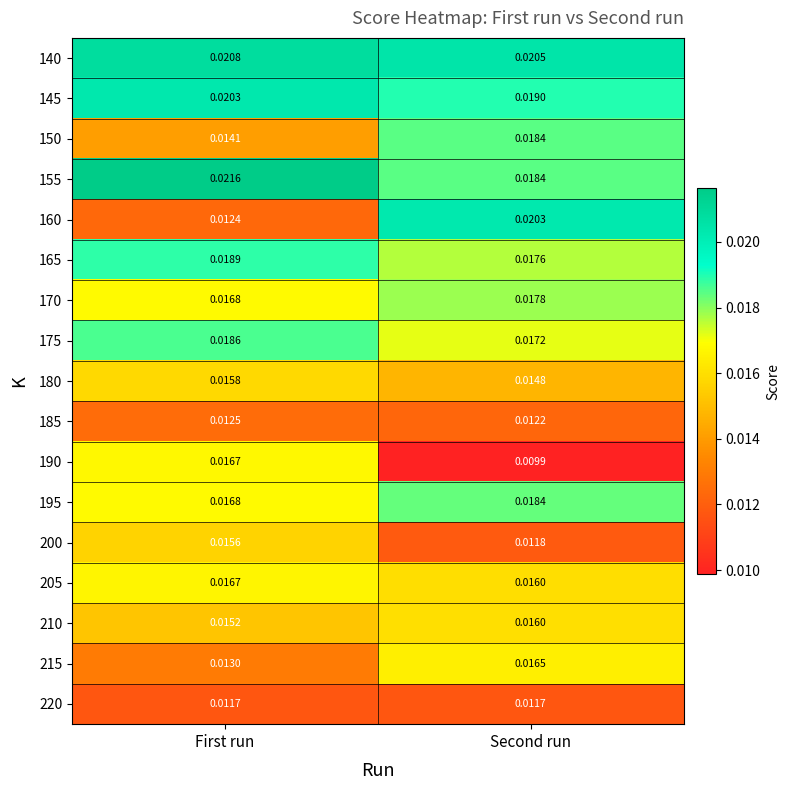

Rank the categories by 205 value from lowest to highest.

Second run, First run